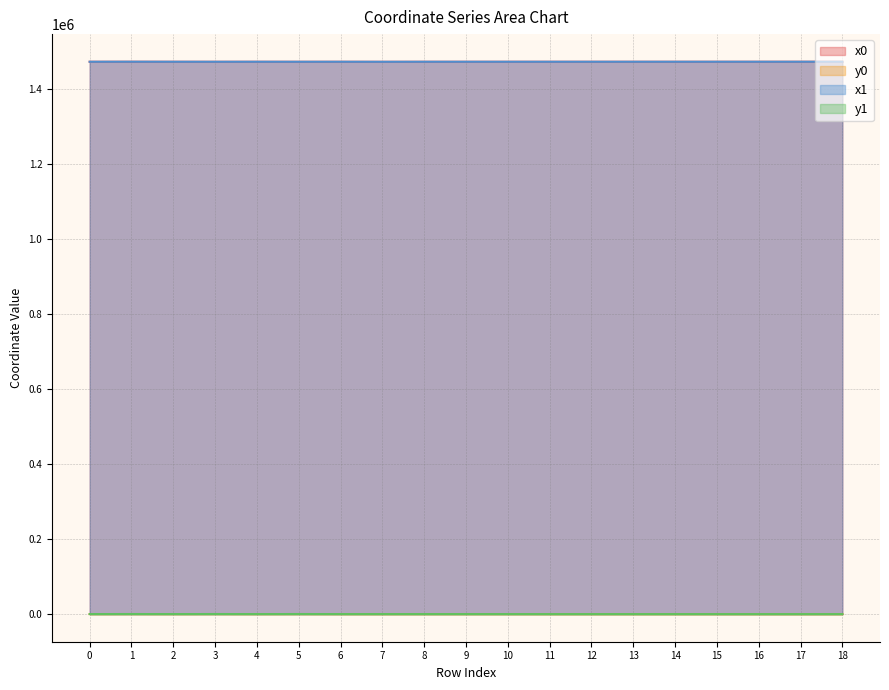

Reading left to right, transcribe all the data shown in this chart.

x0: 0=1473897.1	1=1473974.4	2=1473893.2	3=1473850.6	4=1473893.2	5=1473850.6	6=1473892.0	7=1473796.4	8=1473891.1	9=1473891.1	10=1473884.3	11=1473895.0	12=1473901.4	13=1473915.1	14=1473915.1	15=1473928.8	16=1473928.8	17=1473954.8	18=1473958.3
y0: 0=120.3	1=196.2	2=101.4	3=201.4	4=101.4	5=201.4	6=87.0	7=43.1	8=78.8	9=78.8	10=56.9	11=28.0	12=27.7	13=18.8	14=18.8	15=7.7	16=7.7	17=0.0	18=0.0
x1: 0=1473893.5	1=1473979.2	2=1473893.2	3=1473854.3	4=1473893.0	5=1473847.2	6=1473891.6	7=1473797.7	8=1473891.6	9=1473890.6	10=1473884.3	11=1473895.0	12=1473900.9	13=1473910.6	14=1473916.3	15=1473921.9	16=1473932.8	17=1473932.8	18=1473954.8
y1: 0=110.6	1=187.3	2=102.1	3=200.1	4=95.3	5=194.1	6=83.0	7=79.5	8=83.0	9=74.3	10=56.9	11=28.0	12=27.7	13=23.6	14=17.5	15=10.9	16=5.9	17=5.9	18=0.0